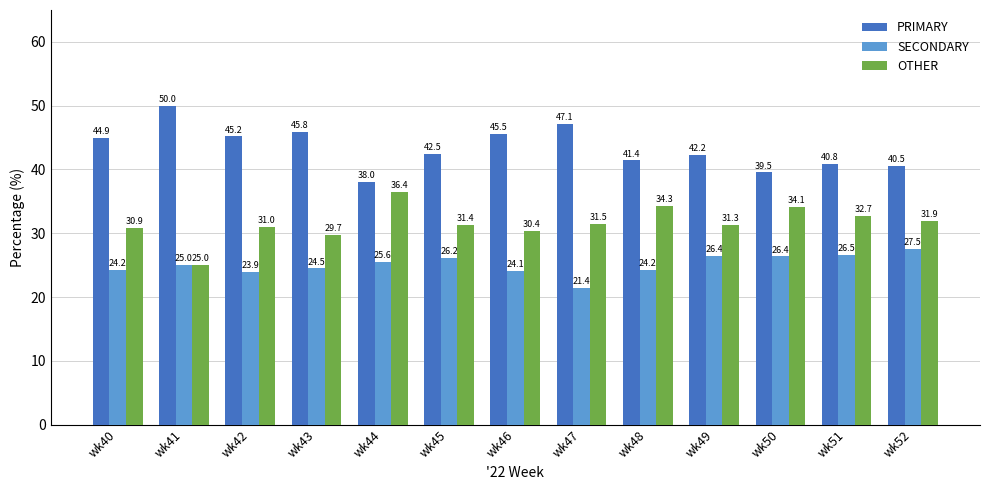

What is the greatest value displayed?

50.0